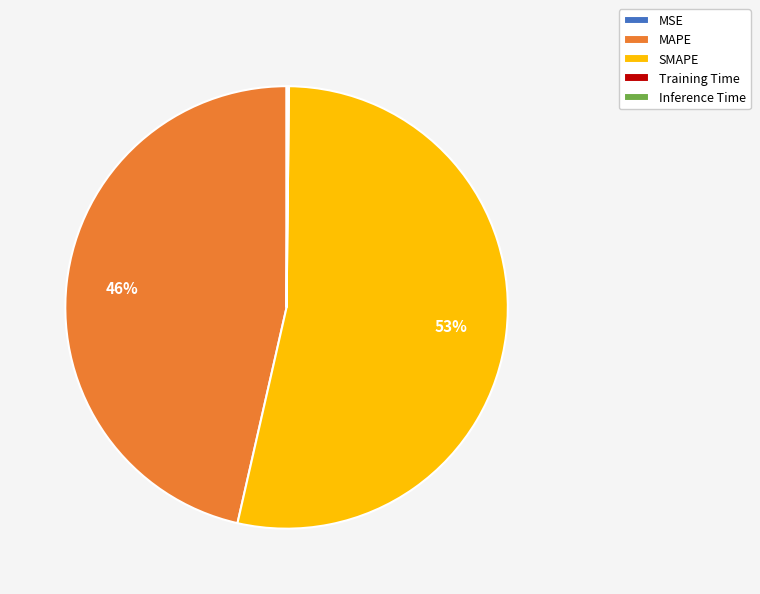

The MAPE slice represents 46% of the pie. True or false?

True